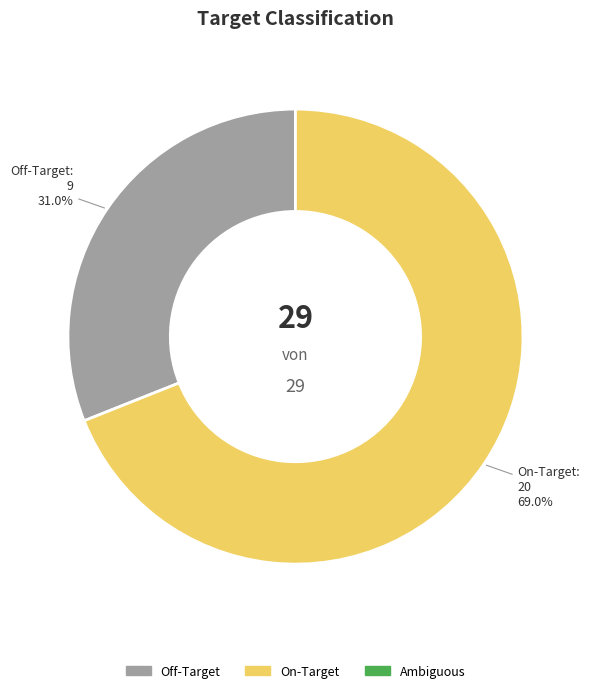

Rank the categories by value from lowest to highest.

Off-Target, On-Target